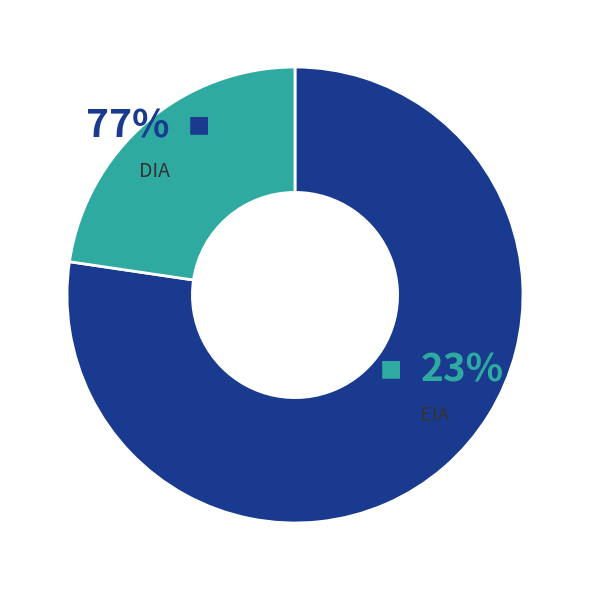

Combined, do EIA and DIA account for over 50%?

Yes